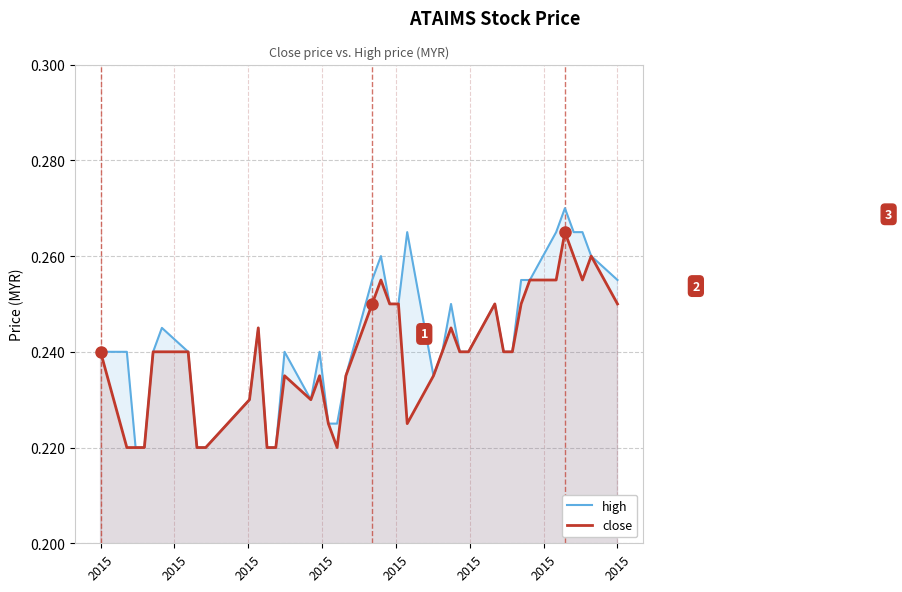

What are all the series names shown in the legend?

high, close